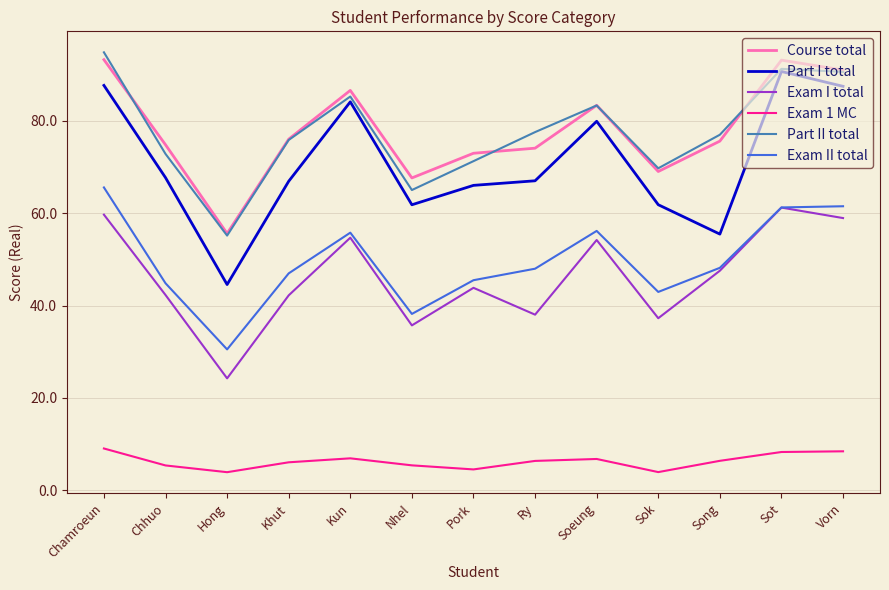

Which label corresponds to the largest value in the chart?

Chamroeun